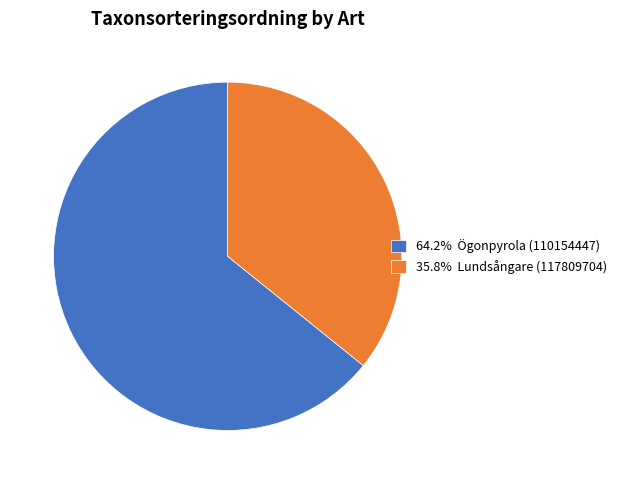

Combined, do 64.2% Ögonpyrola (110154447) and 35.8% Lundsångare (117809704) account for over 50%?

Yes